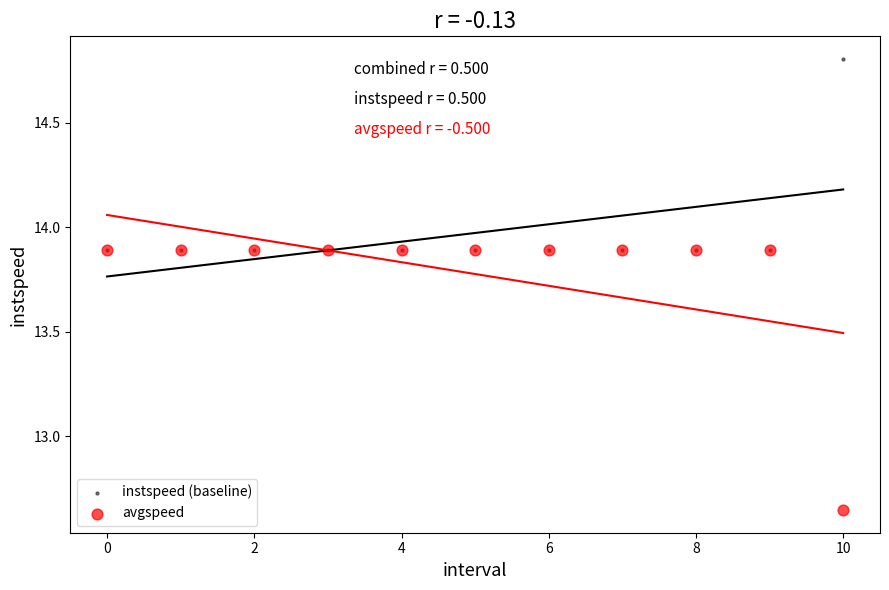

Which series reaches the maximum Y coordinate?

instspeed (baseline)